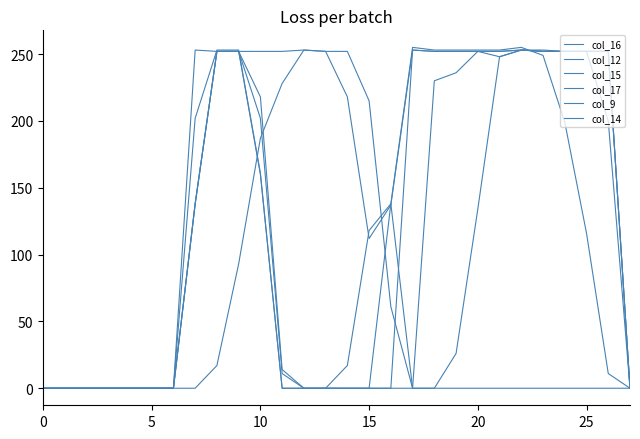

Does the chart have visible grid lines?

No